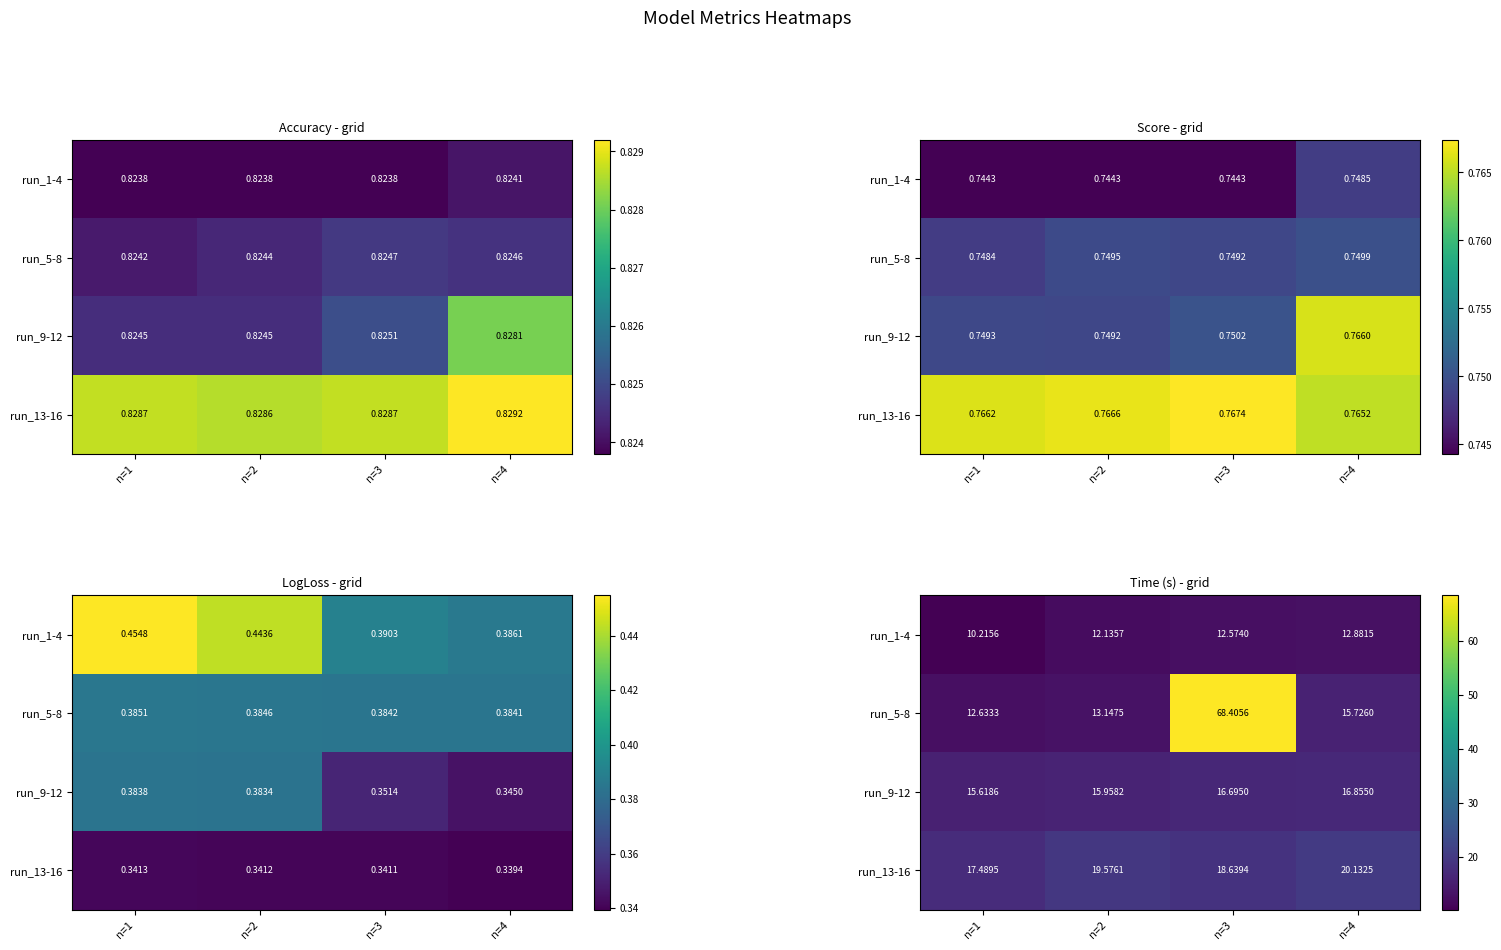

What is the difference between the run_1-4 values at n=4 and n=1?

2.7